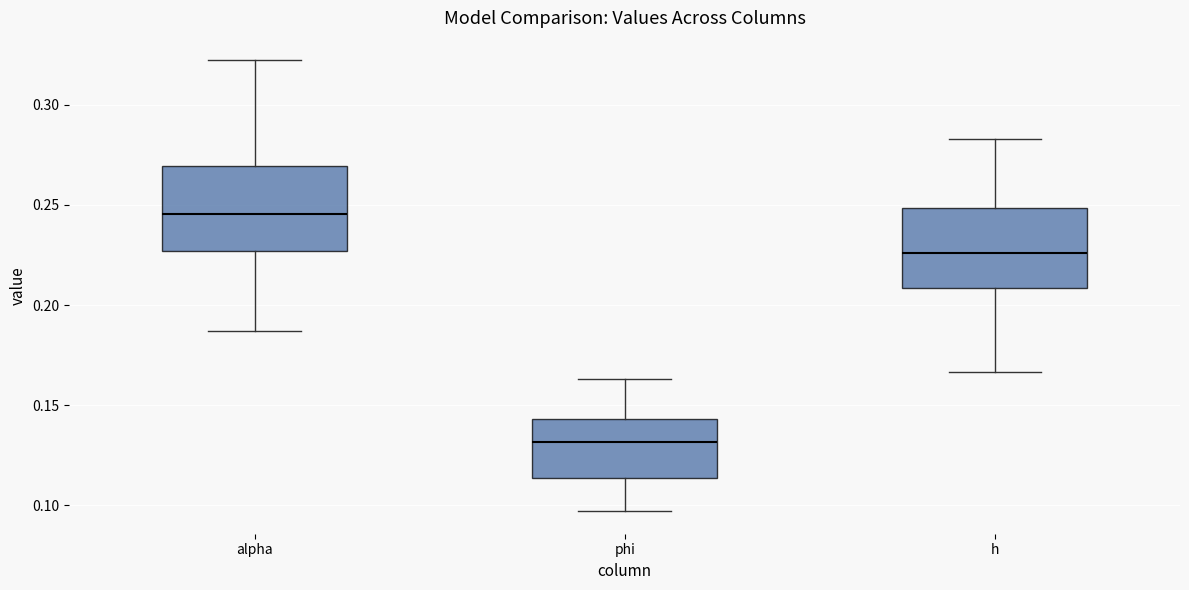

Reading left to right, transcribe this box plot: for each box, give where its median line is, the range the box spans, and where its two whiskers end, as read against the y-axis. The values are not printed on the chart, so give them approximately, as read against the axis.

alpha: median 0.245, box 0.225 to 0.270, whiskers 0.185 to 0.320
phi: median 0.130, box 0.115 to 0.145, whiskers 0.095 to 0.165
h: median 0.225, box 0.210 to 0.250, whiskers 0.165 to 0.285